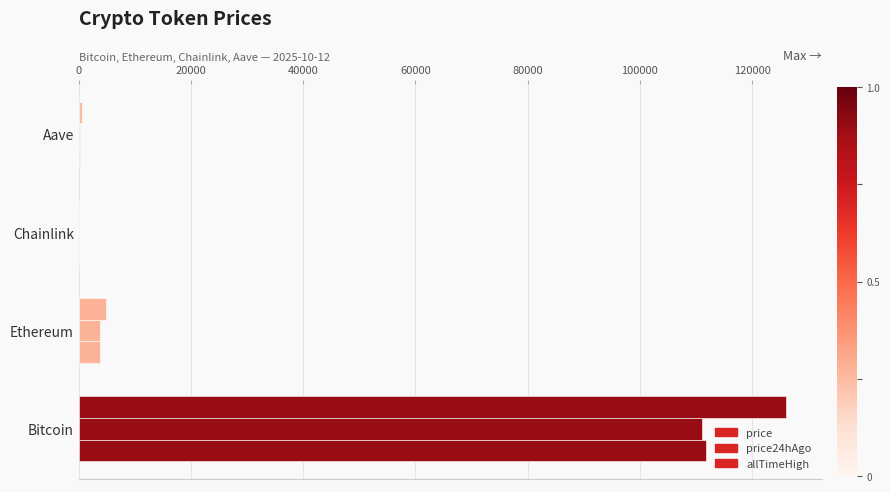

List the series in order of their peak value, lowest first.

price24hAgo, price, allTimeHigh